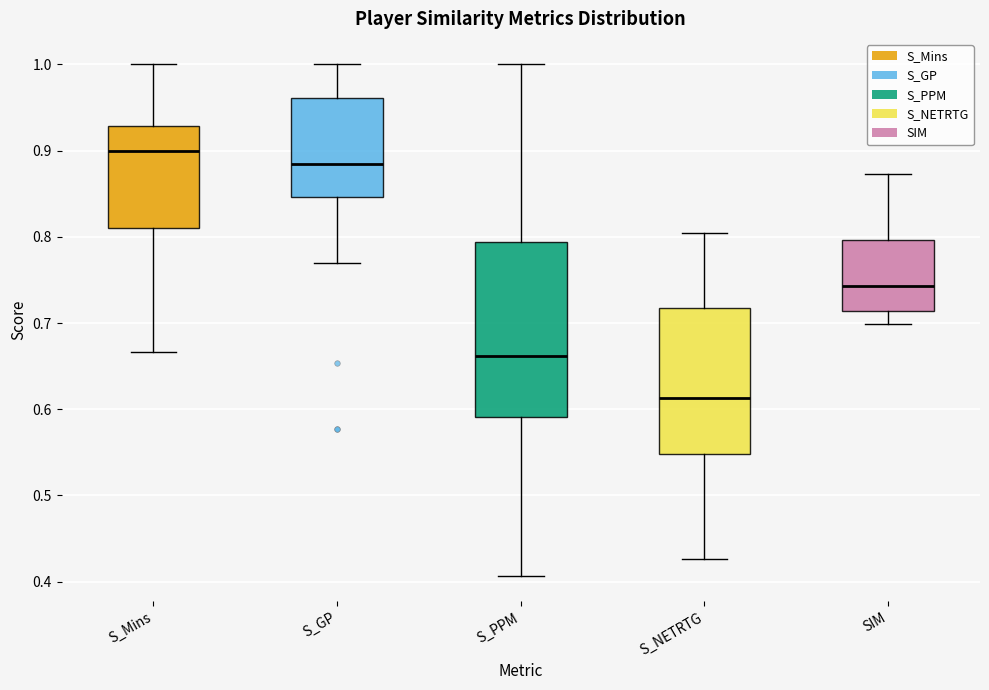

Which box's median line is the highest?

S_Mins